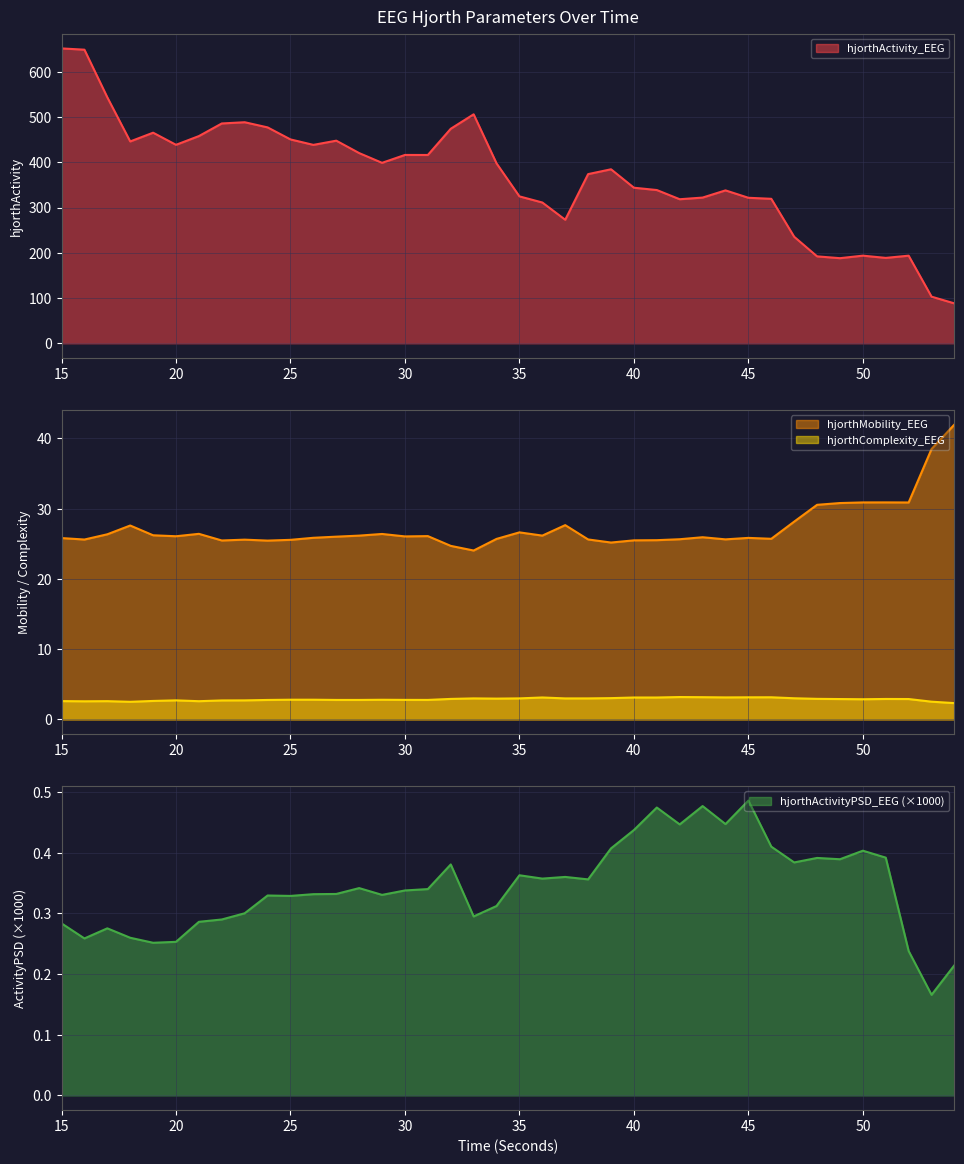

What is the total value across all series at 45?

351.0